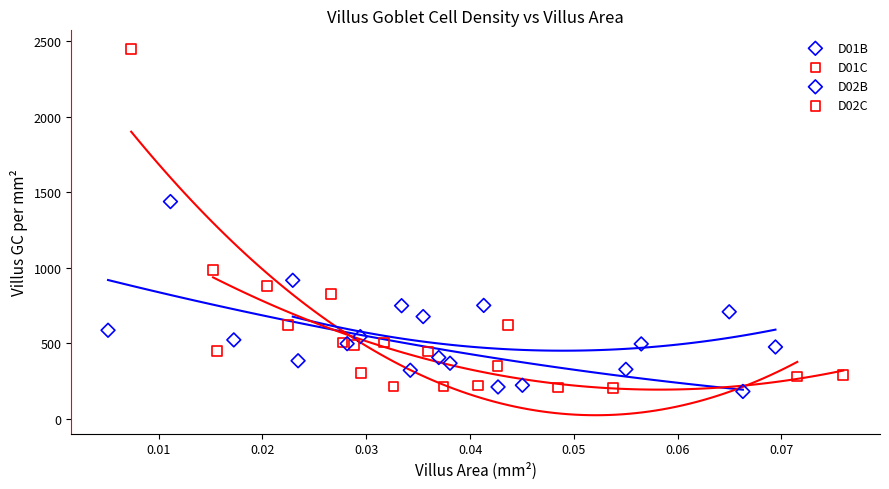

Which series has the widest spread of Y values?

D01C